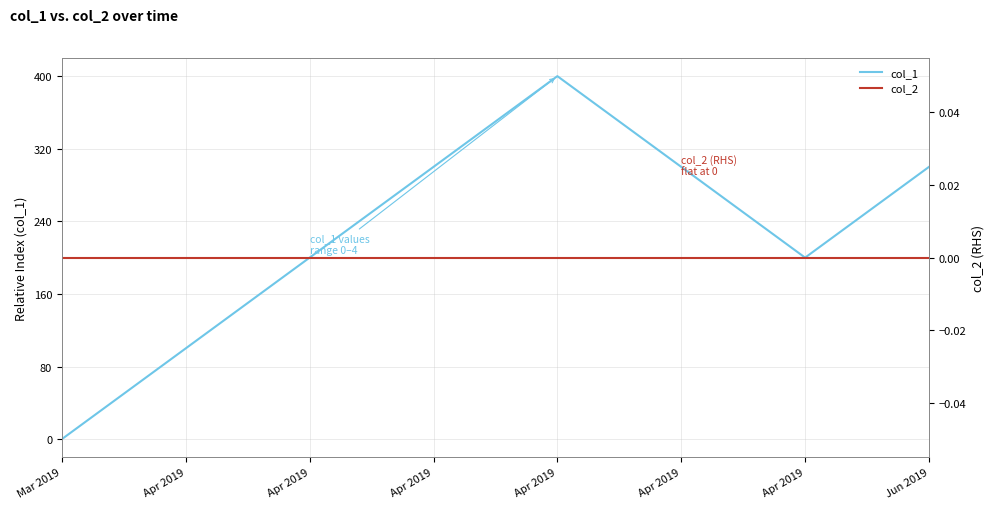

What is the approximate value of col_1 at Apr 2019?

300